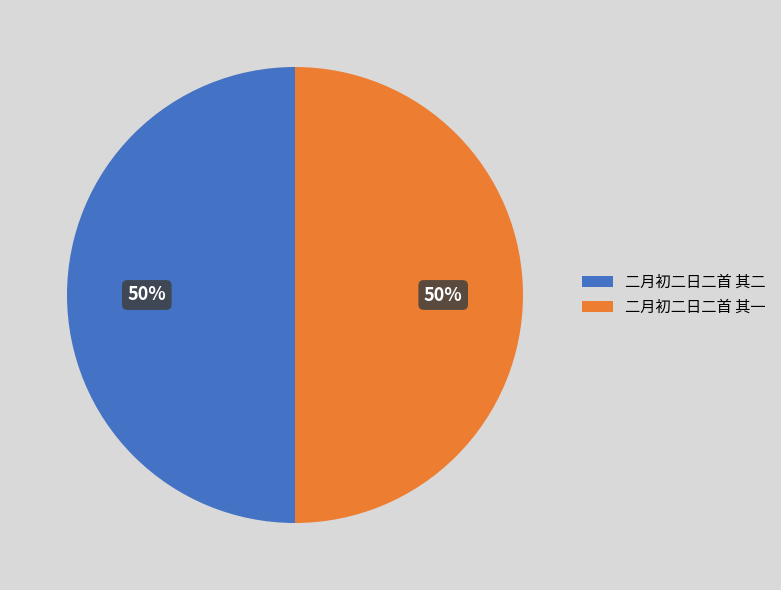

What is the ratio of the value at 二月初二日二首 其二 to the value at 二月初二日二首 其一?

1.0